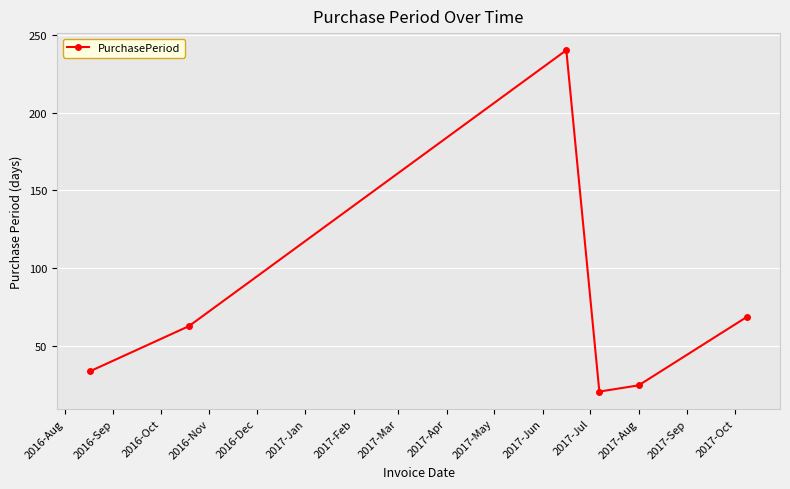

True or false: there are more than 0 points higher than both neighbors.

True